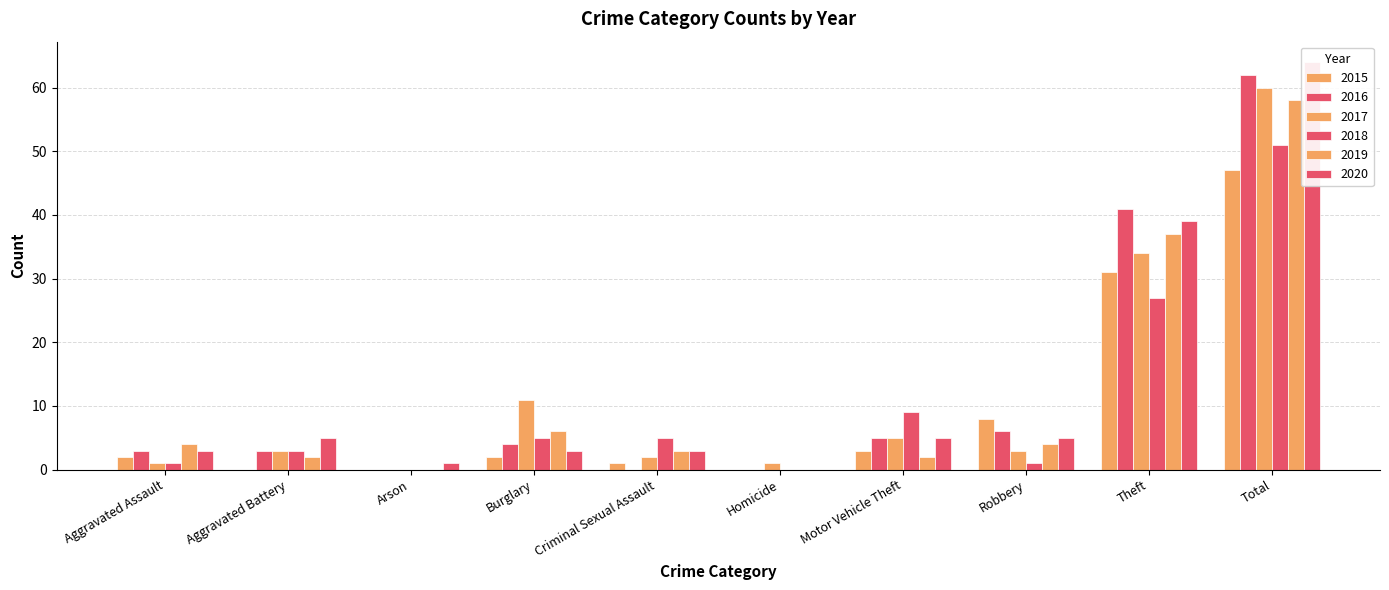

At which category is the sum across all series the highest?

Total